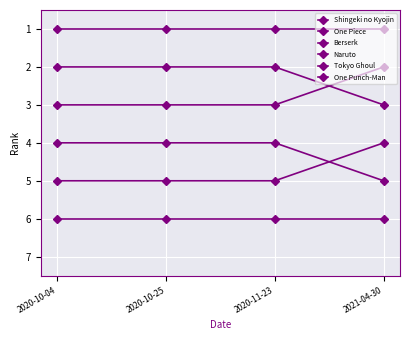

At 2020-10-04, list the series in order from smallest to largest.

Shingeki no Kyojin, One Piece, Berserk, Naruto, Tokyo Ghoul, One Punch-Man